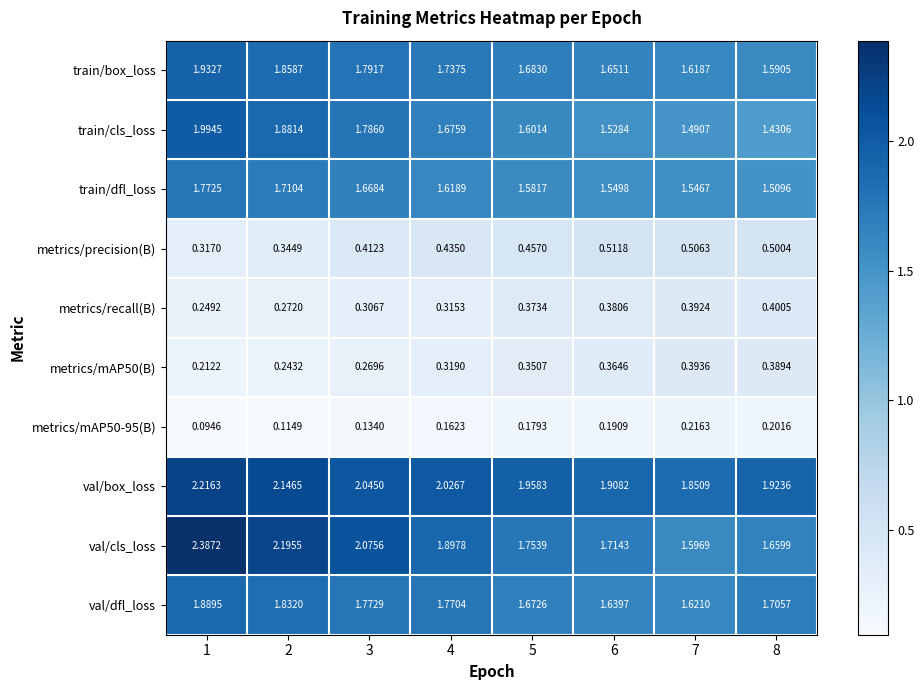

Which series has the largest range (max minus min)?

val/cls_loss